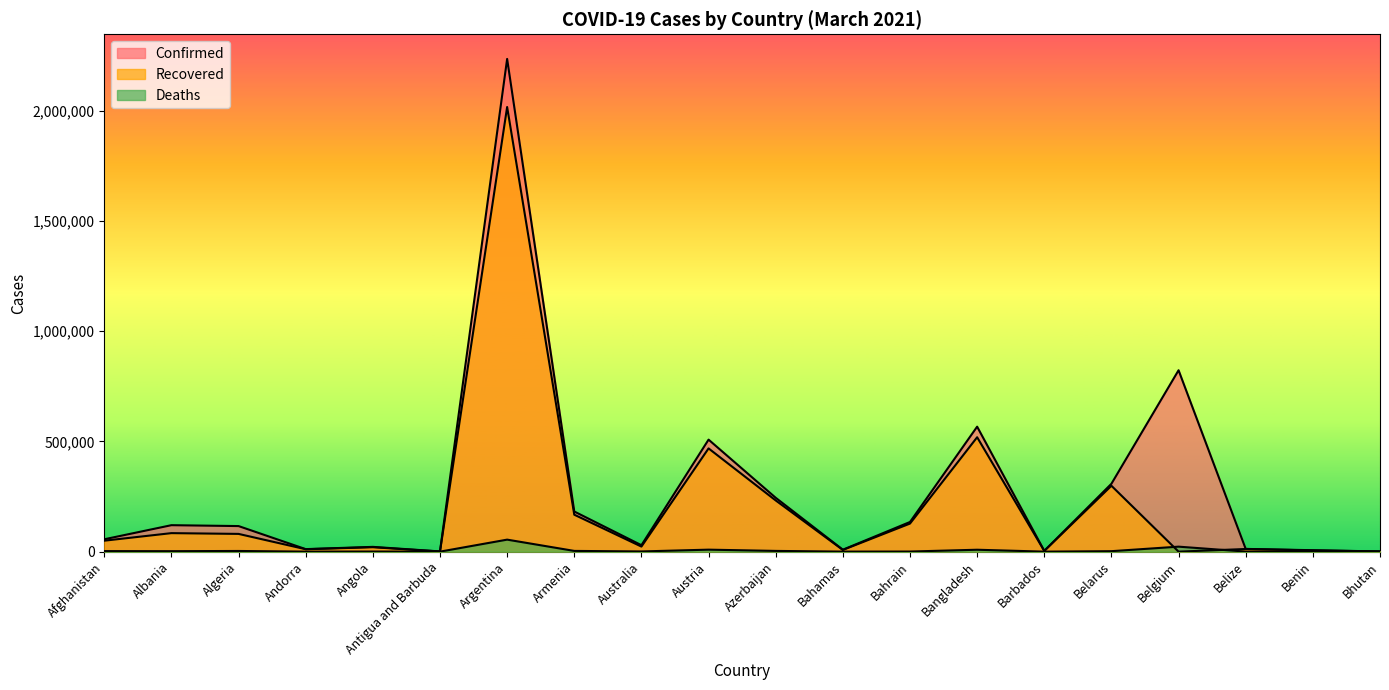

What is the average value of the Recovered series?

206389